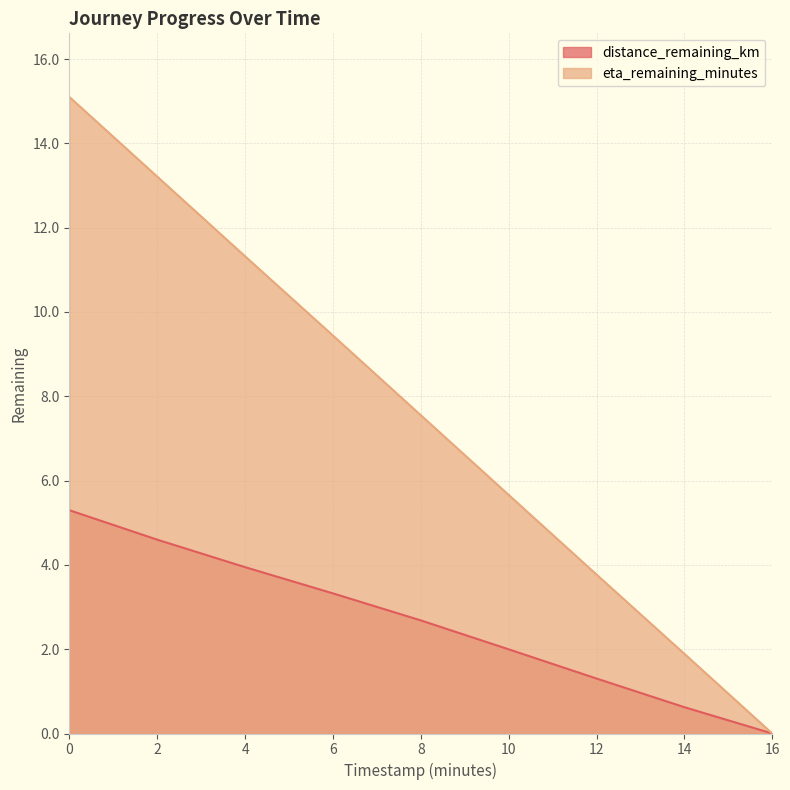

Rank the categories by eta_remaining_minutes value from lowest to highest.

16, 14, 12, 10, 8, 6, 4, 2, 0